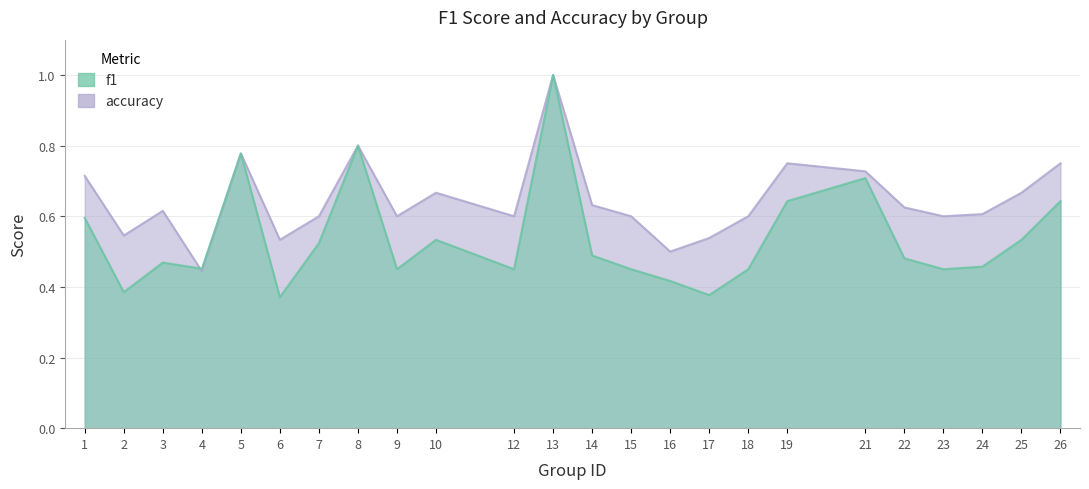

What is the value of the accuracy point at the 6th from the left?

0.5